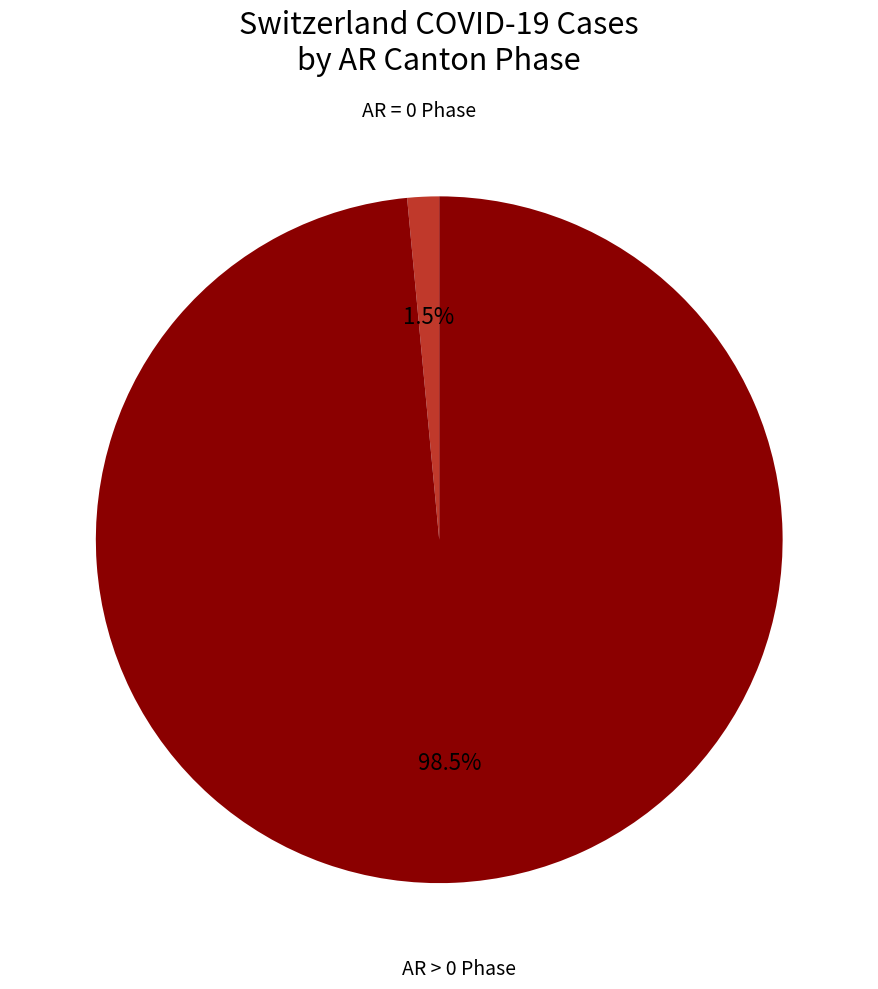

Does any single category account for the majority?

Yes